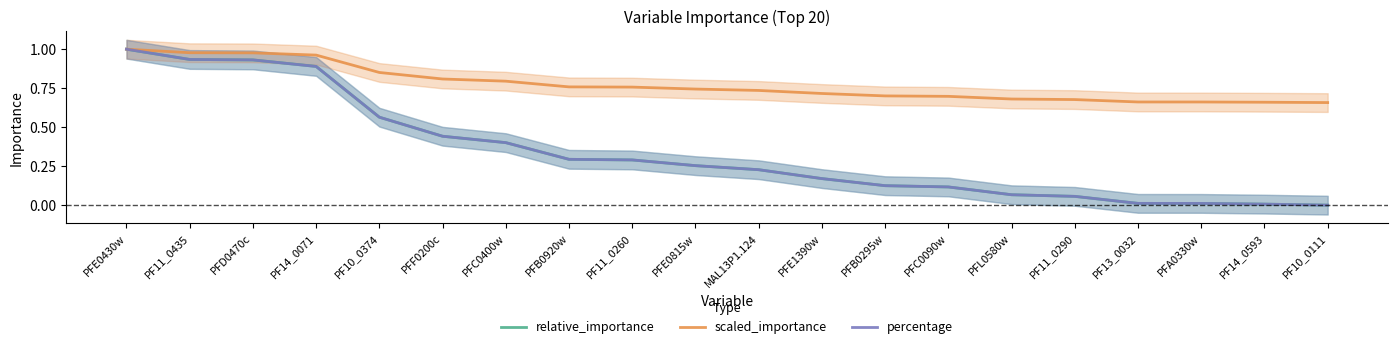

Rank the series at PFE0815w from highest to lowest value.

scaled_importance, relative_importance, percentage